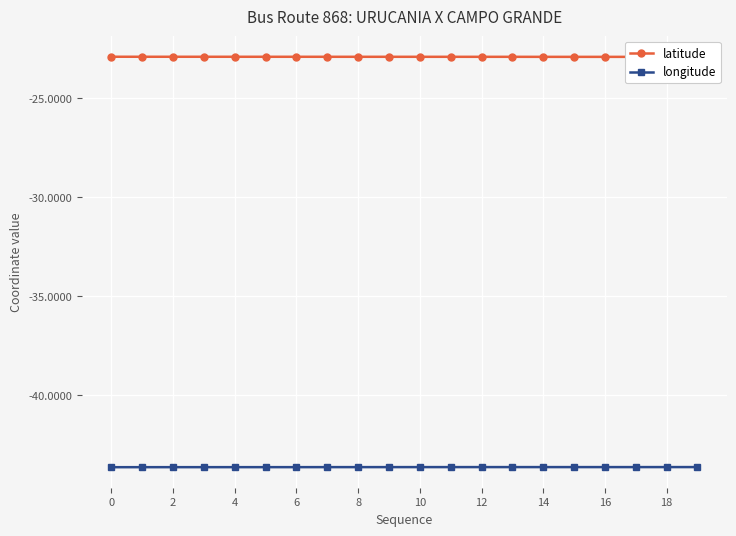

The value of longitude at 18 is -10.7. True or false?

False